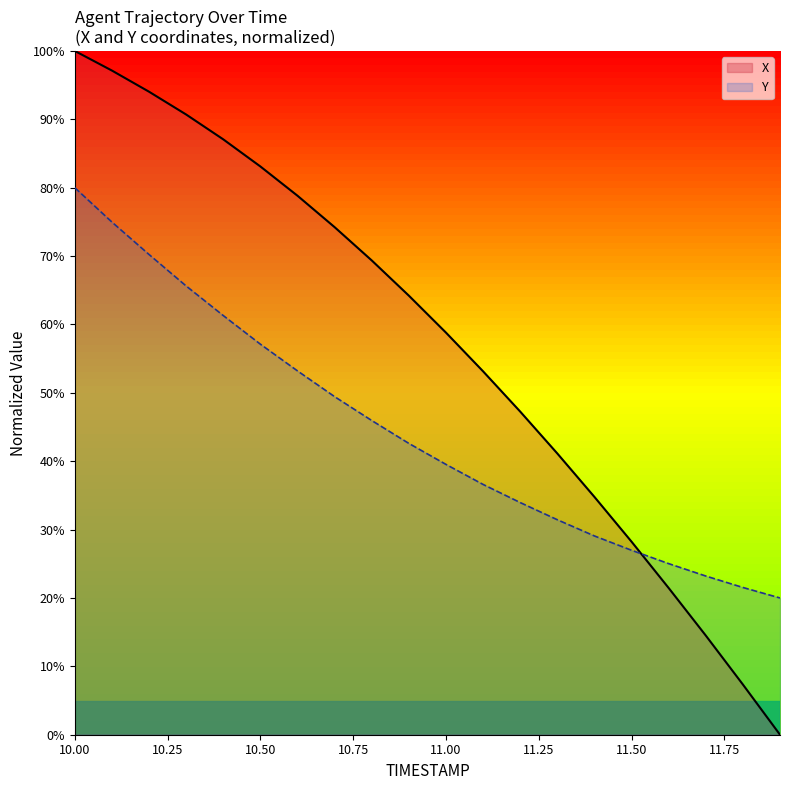

What position from the left is 11.3?

14